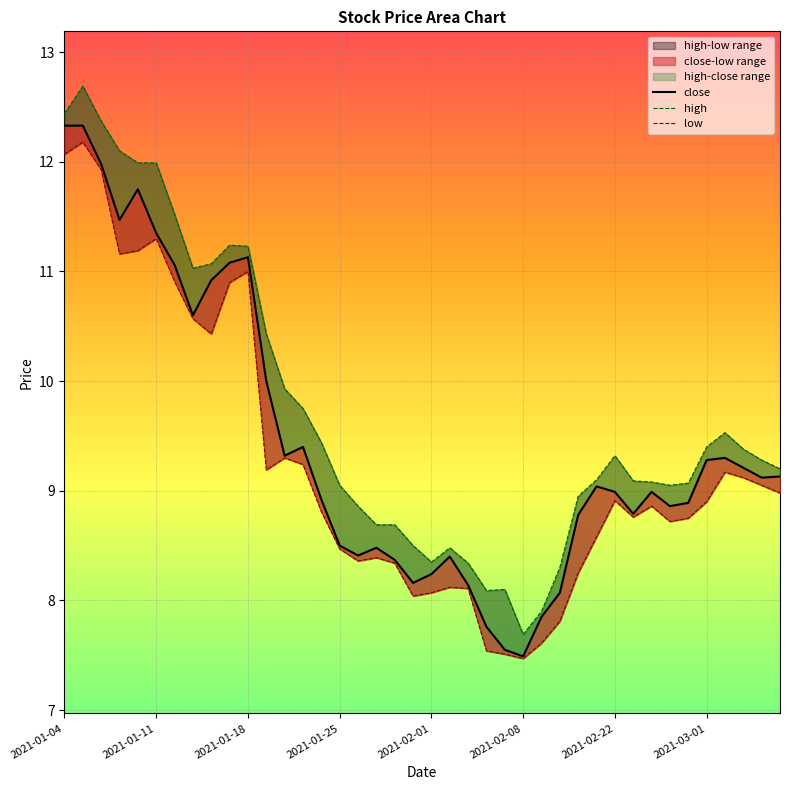

What is the maximum value shown in the chart?

12.7